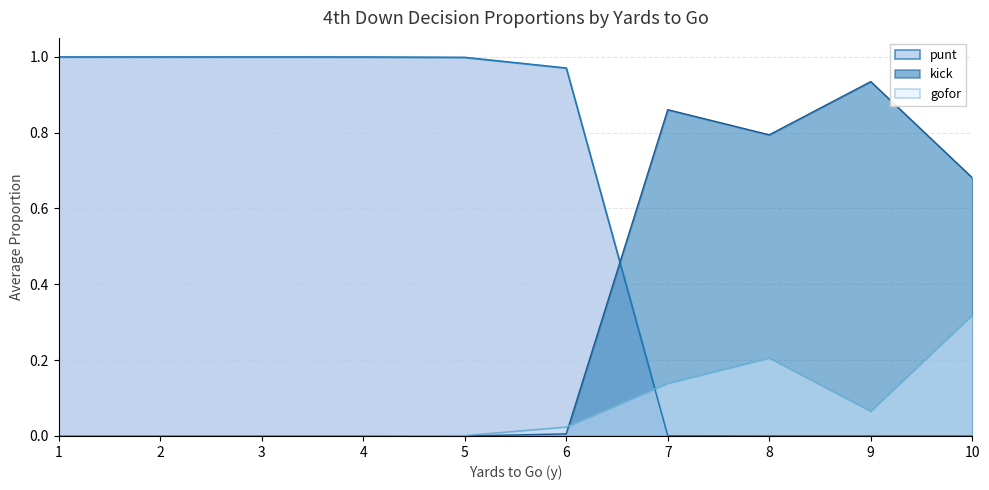

Is the value of kick at 2 greater than the value of punt at 7?

No